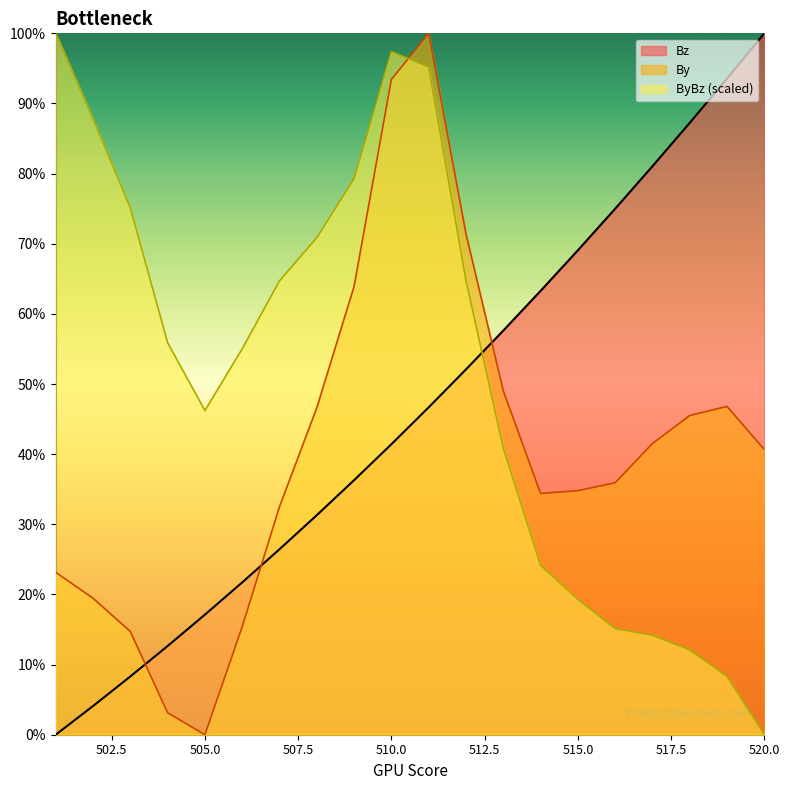

How many distinct data groups are displayed?

3